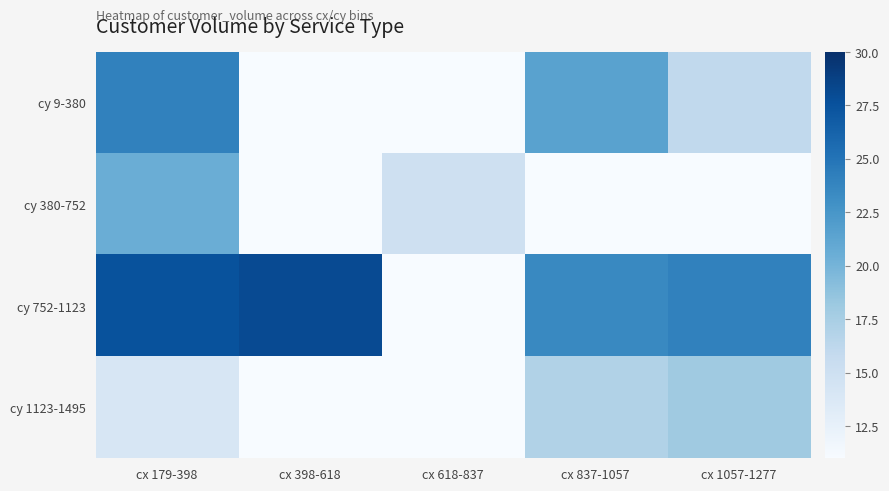

At how many categories does at least one series exceed 26?

2